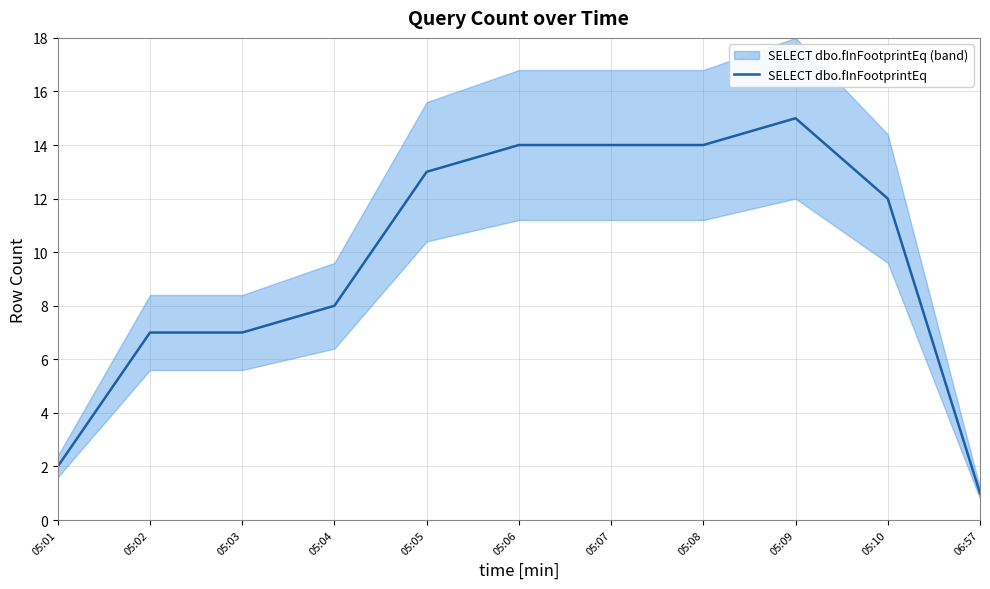

Where is the data nearest to the value 8?

05:04